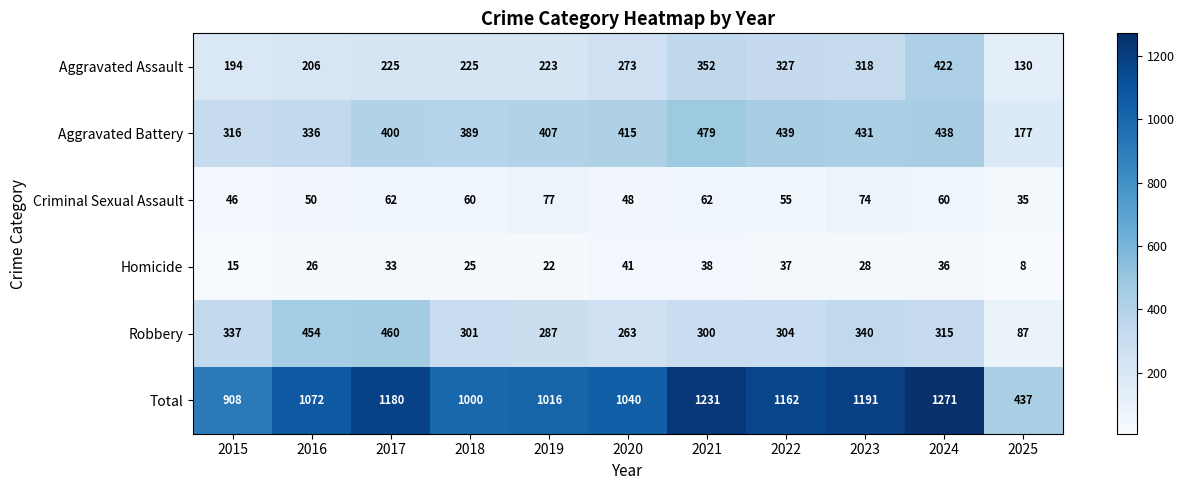

Which series has the widest spread of values?

Total